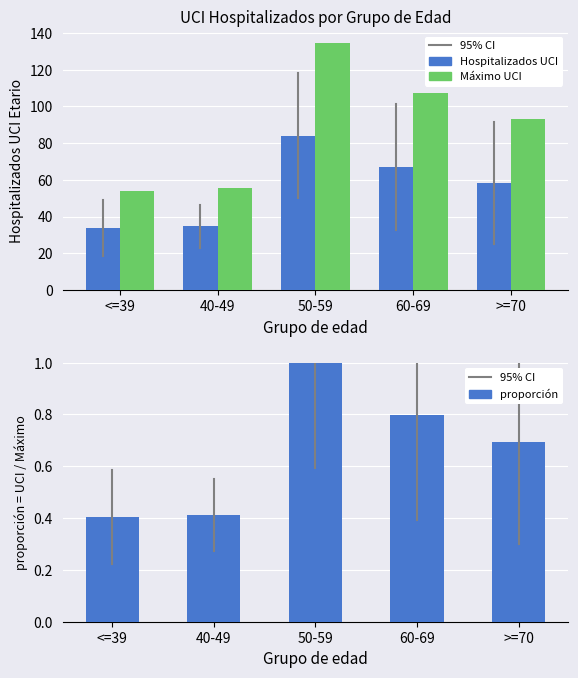

At how many categories does at least one series exceed 15?

5